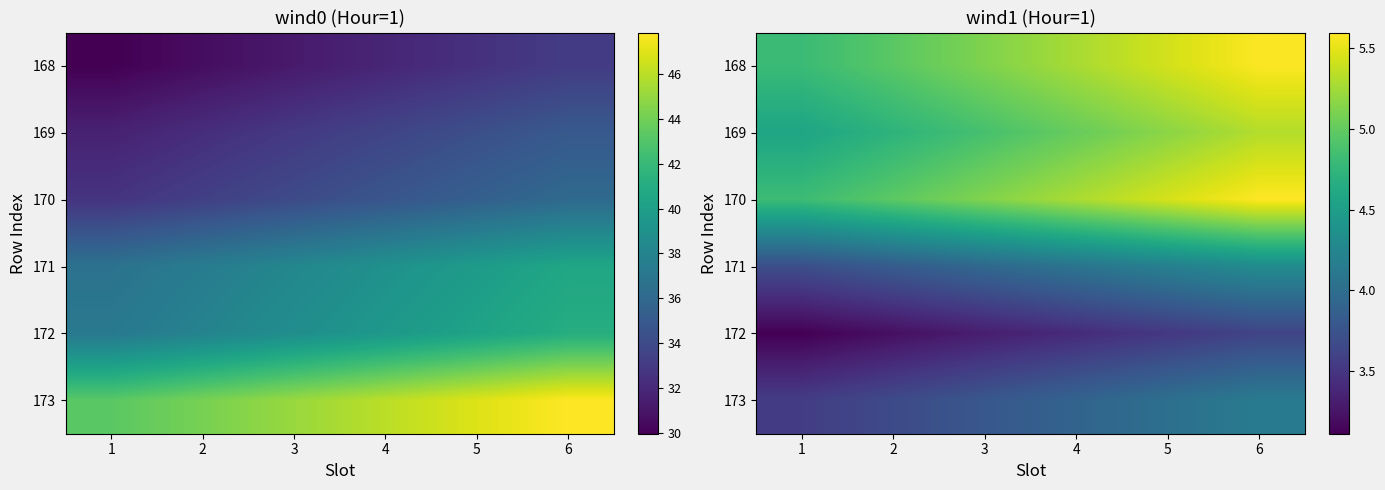

The value of 168 at 1 is 4.8. True or false?

True